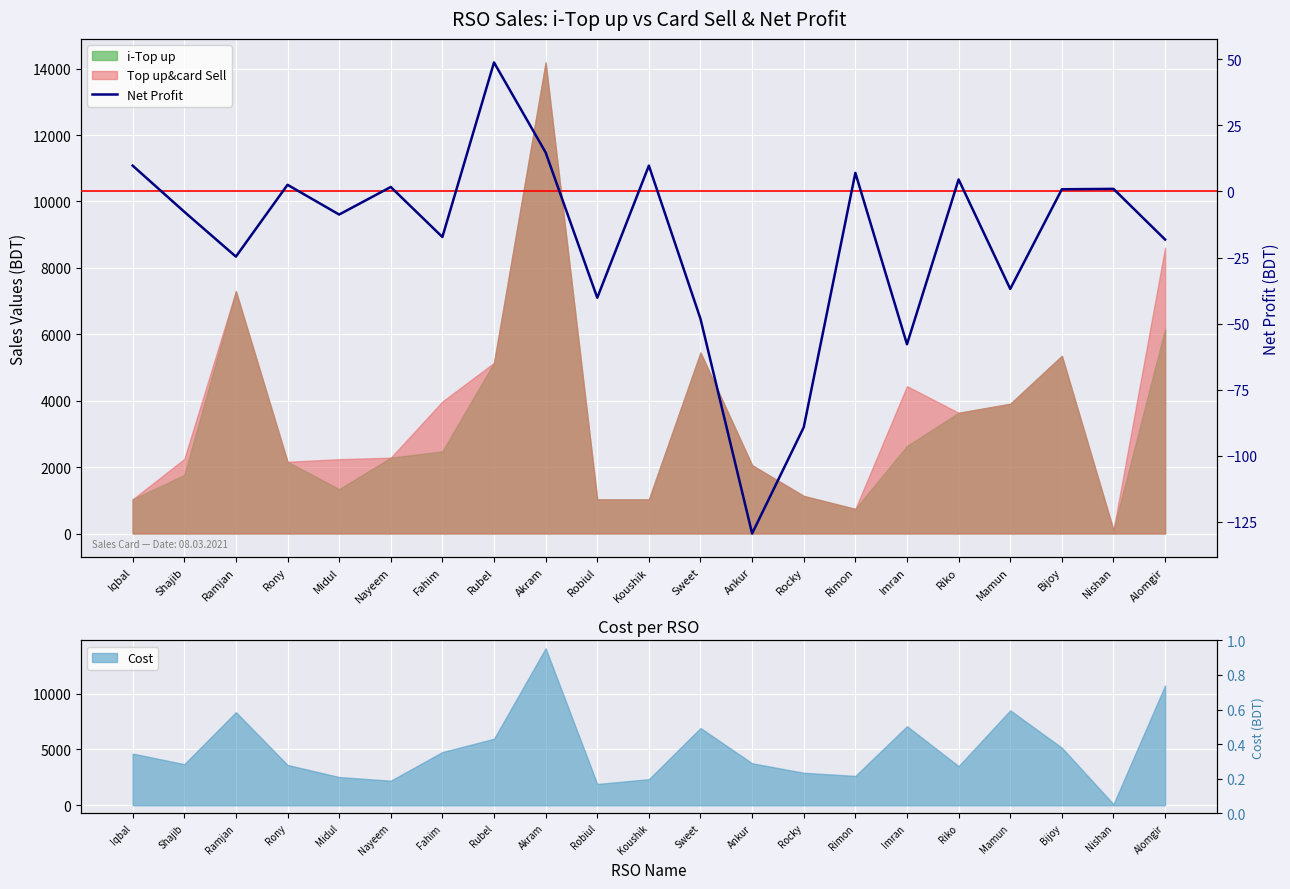

List the labels in order of value, smallest first.

Ankur, Rocky, Imran, Sweet, Robiul, Mamun, Ramjan, Alomgir, Fahim, Midul, Shajib, Bijoy, Nishan, Nayeem, Rony, Riko, Rimon, Koushik, Iqbal, Akram, Rubel